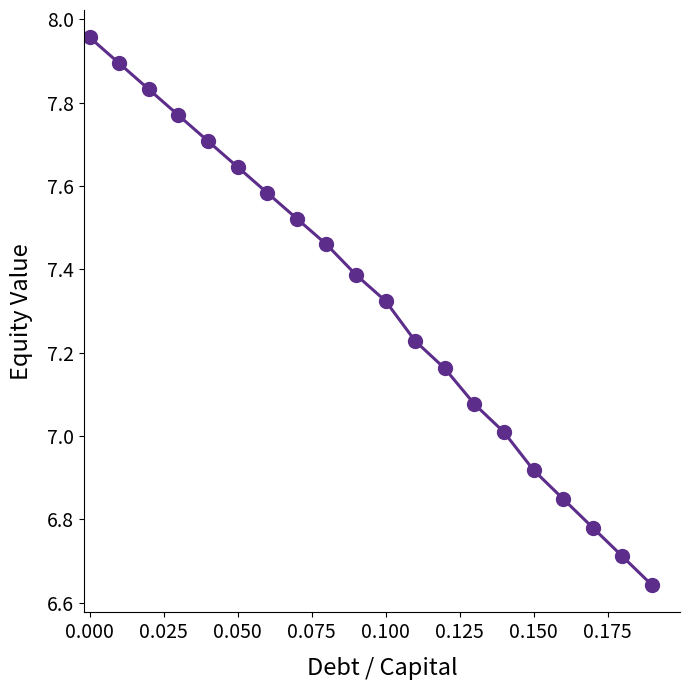

True or false: the data has more than 1 interior local peaks.

False